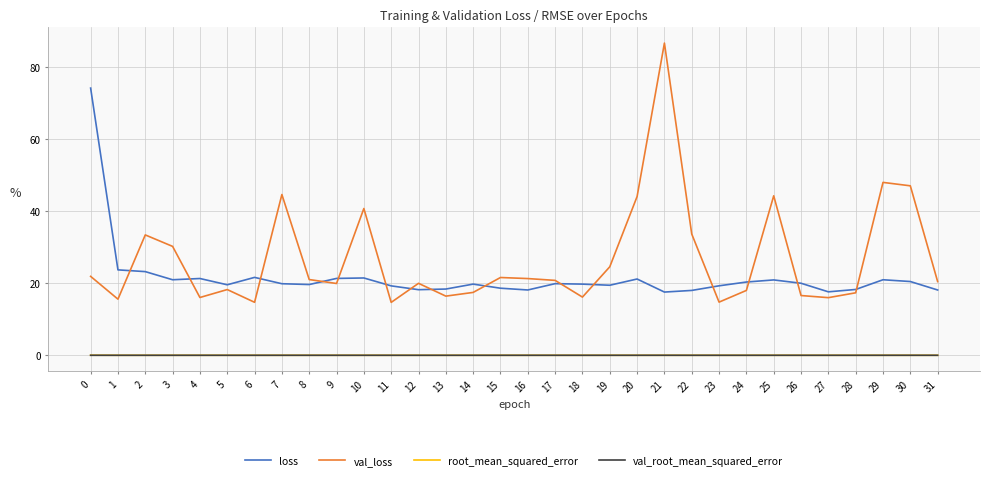

Is it true that loss equals 20.5 at 30?

True